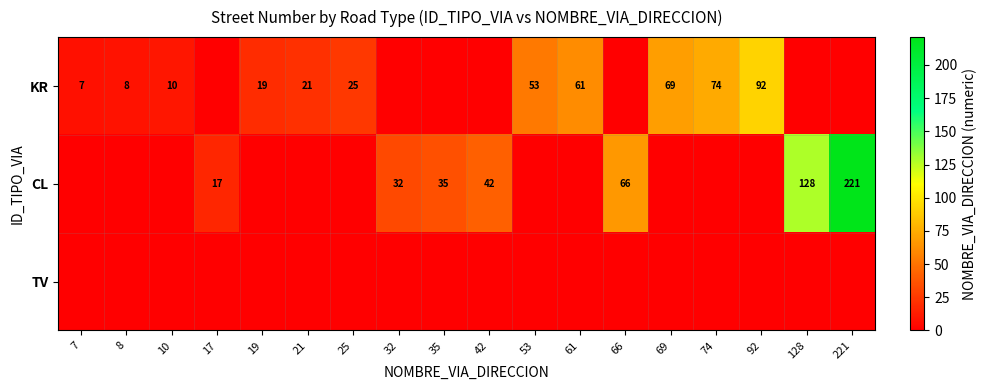

Is the value of KR at 92 greater than the value of CL at 42?

Yes